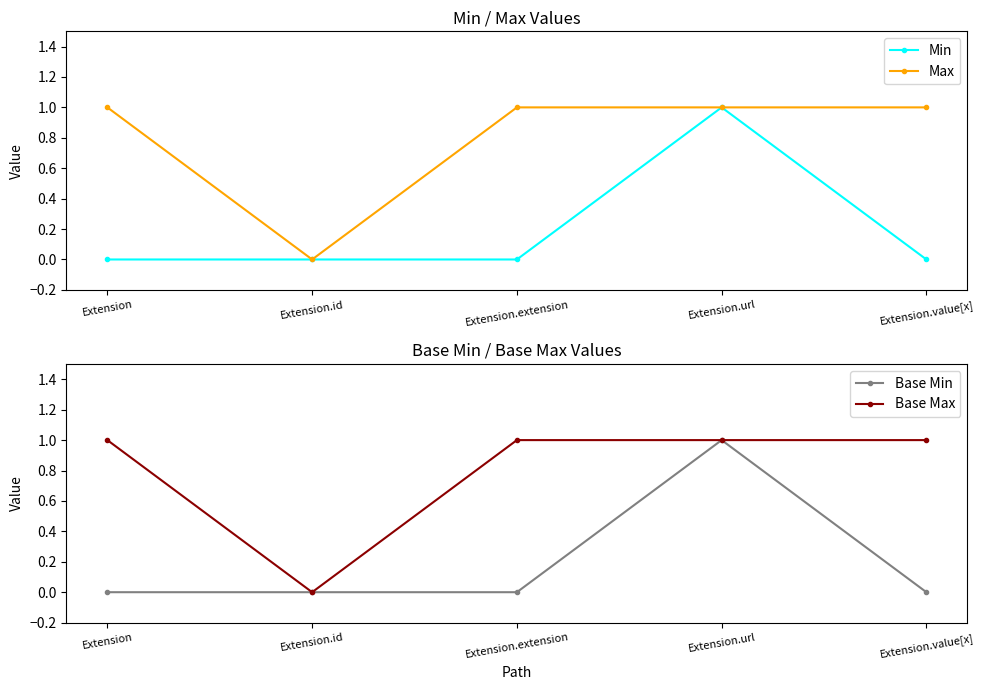

The Max series shows 2 at Extension.url. True or false?

False